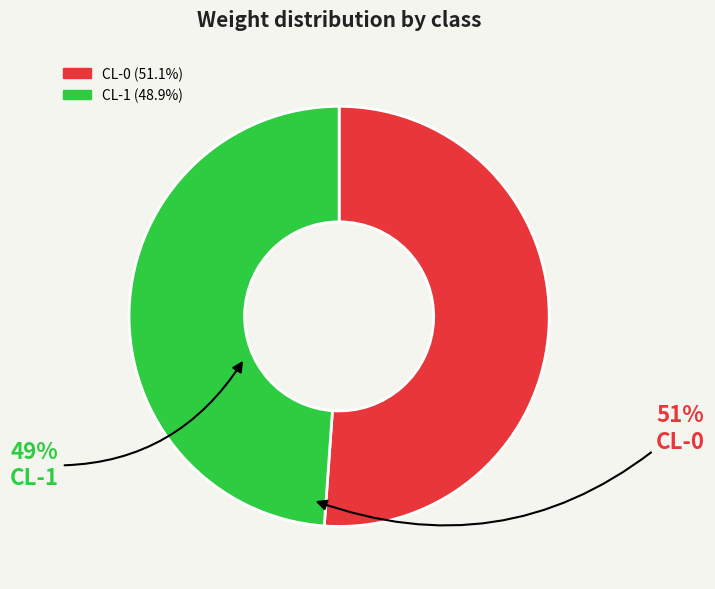

Rank the categories by value from highest to lowest.

CL-0, CL-1